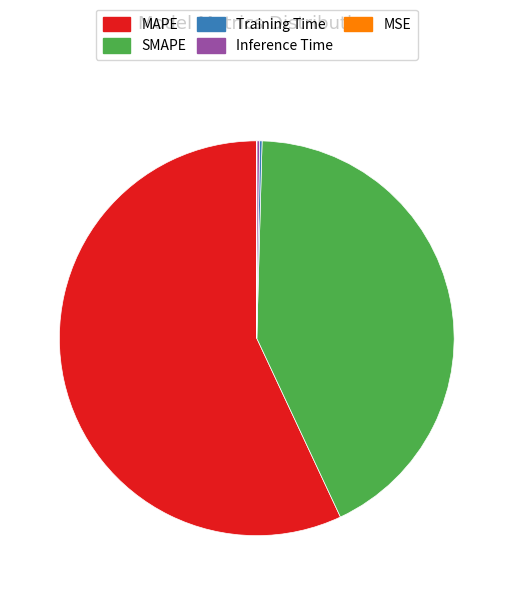

Approximately how many times larger is the value at SMAPE compared to MAPE?

0.7